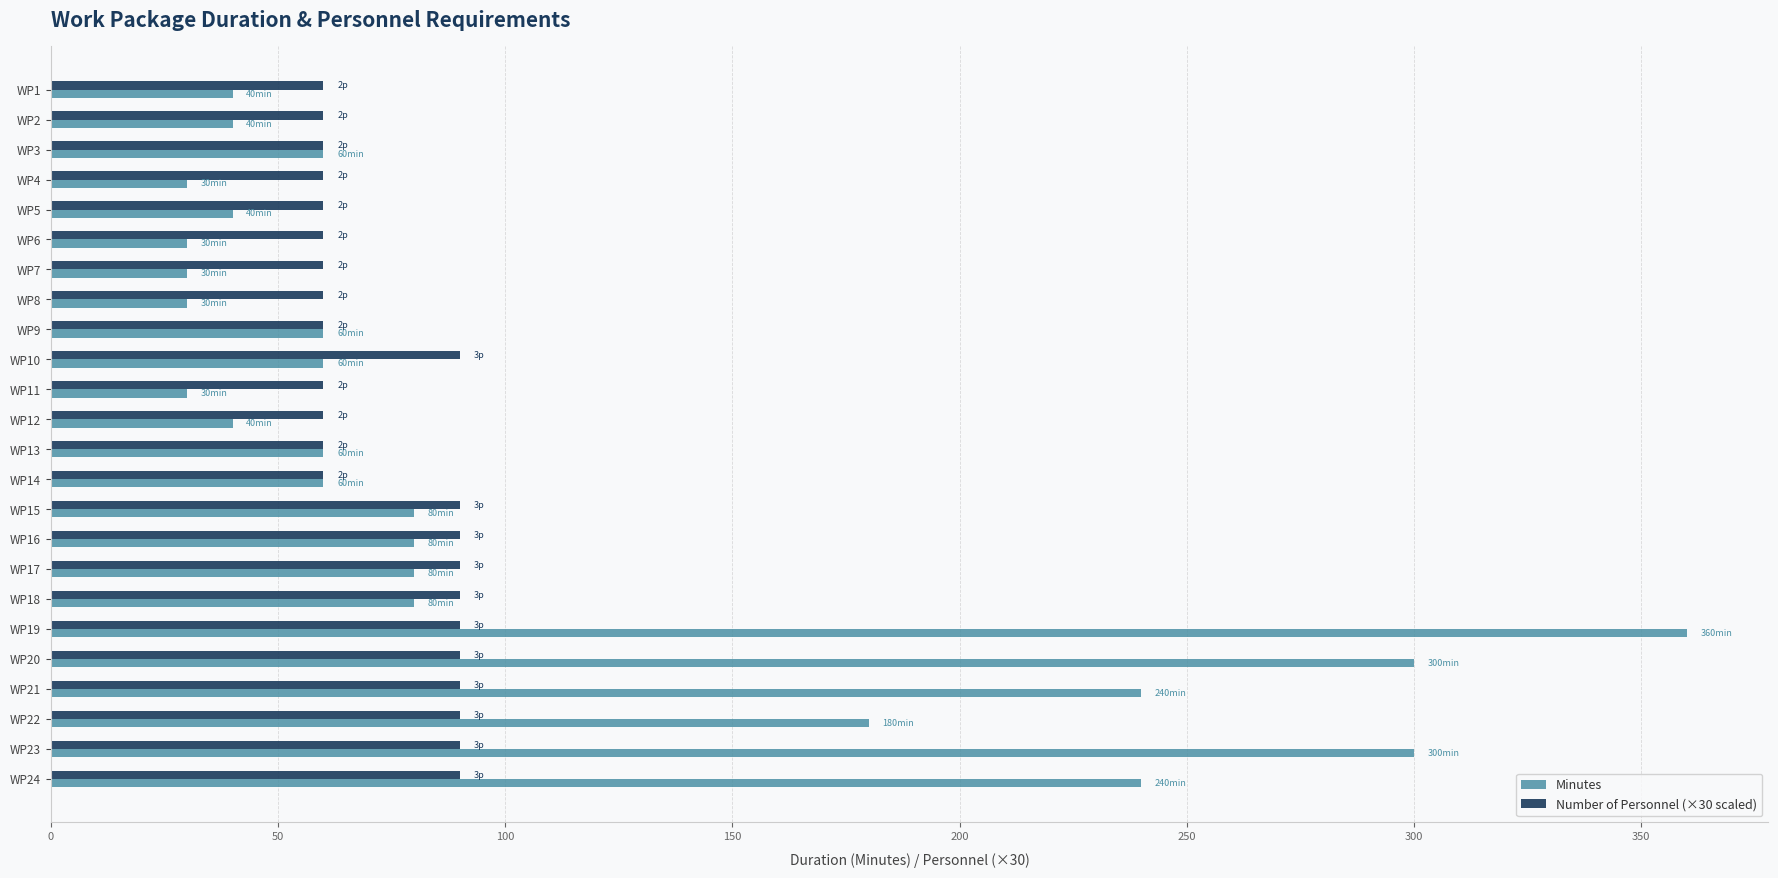

What is the total value across all series at WP5?

100